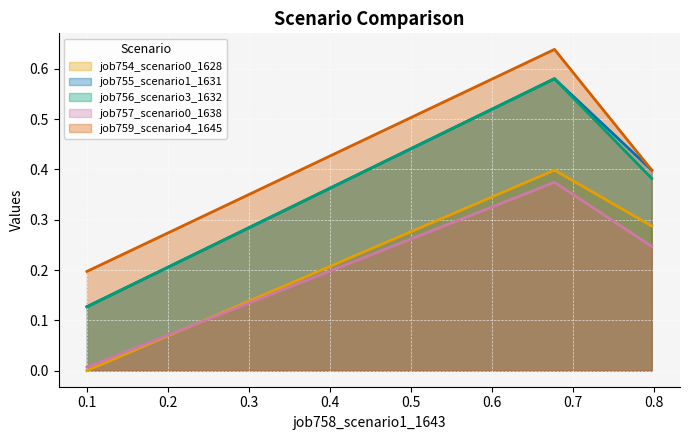

Which series has the largest total across all categories?

job759_scenario4_1645